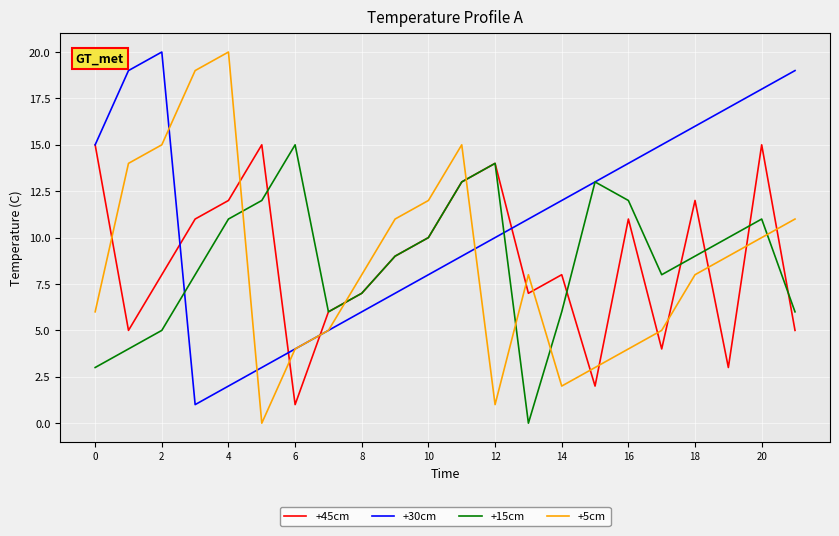

True or false: +5cm has more than 1 points higher than both neighbors.

True